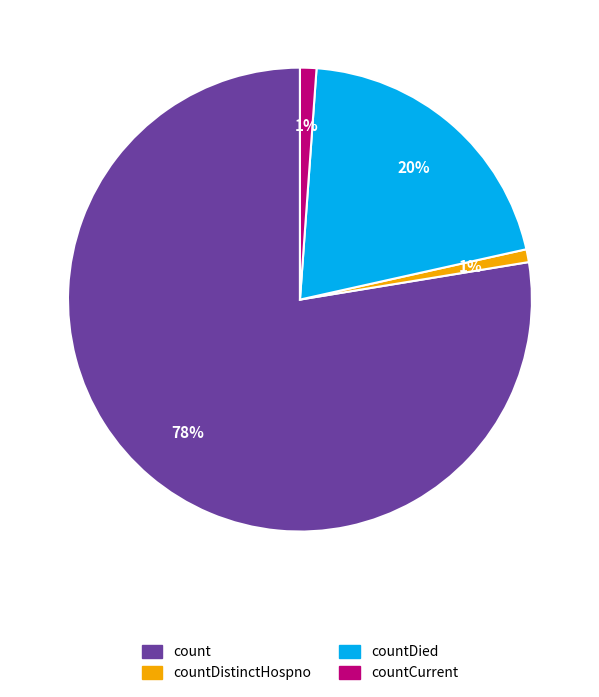

True or false: count accounts for 68% of the total.

False